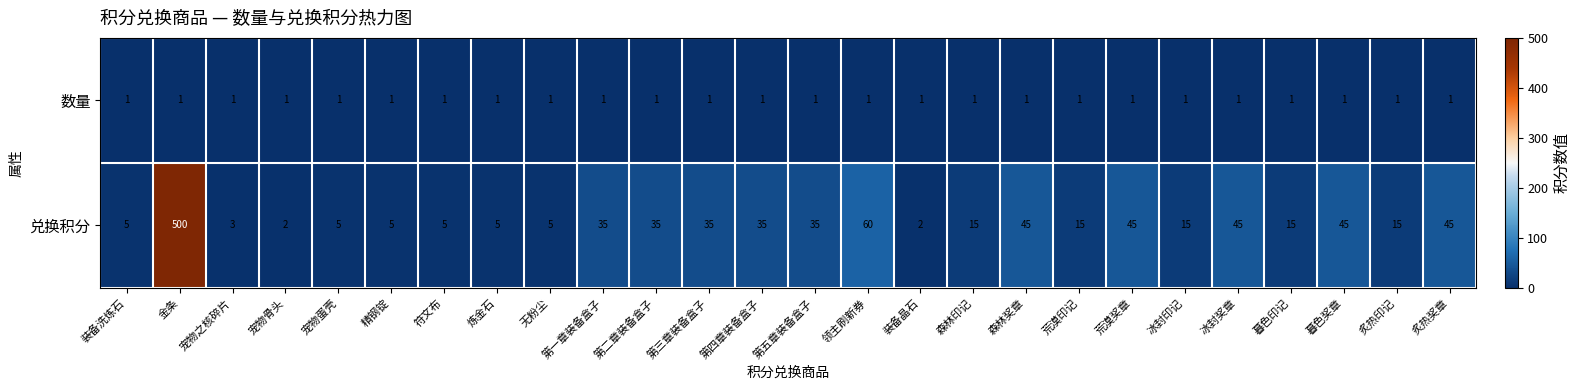

List the series in order of their overall mean, lowest first.

数量, 兑换积分